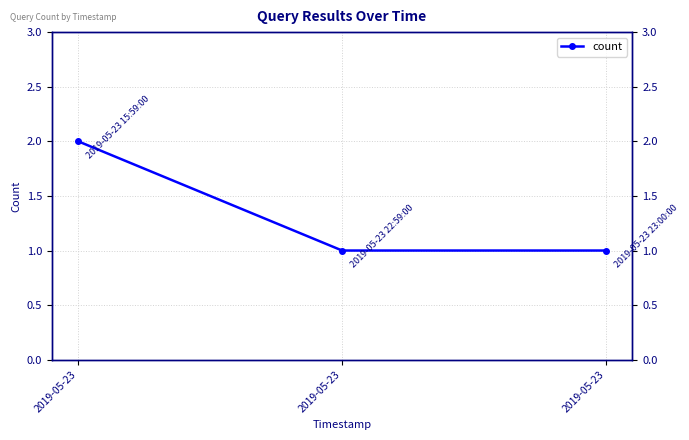

Approximately how many times larger is the value at 2019-05-23 compared to 2019-05-23?

0.5